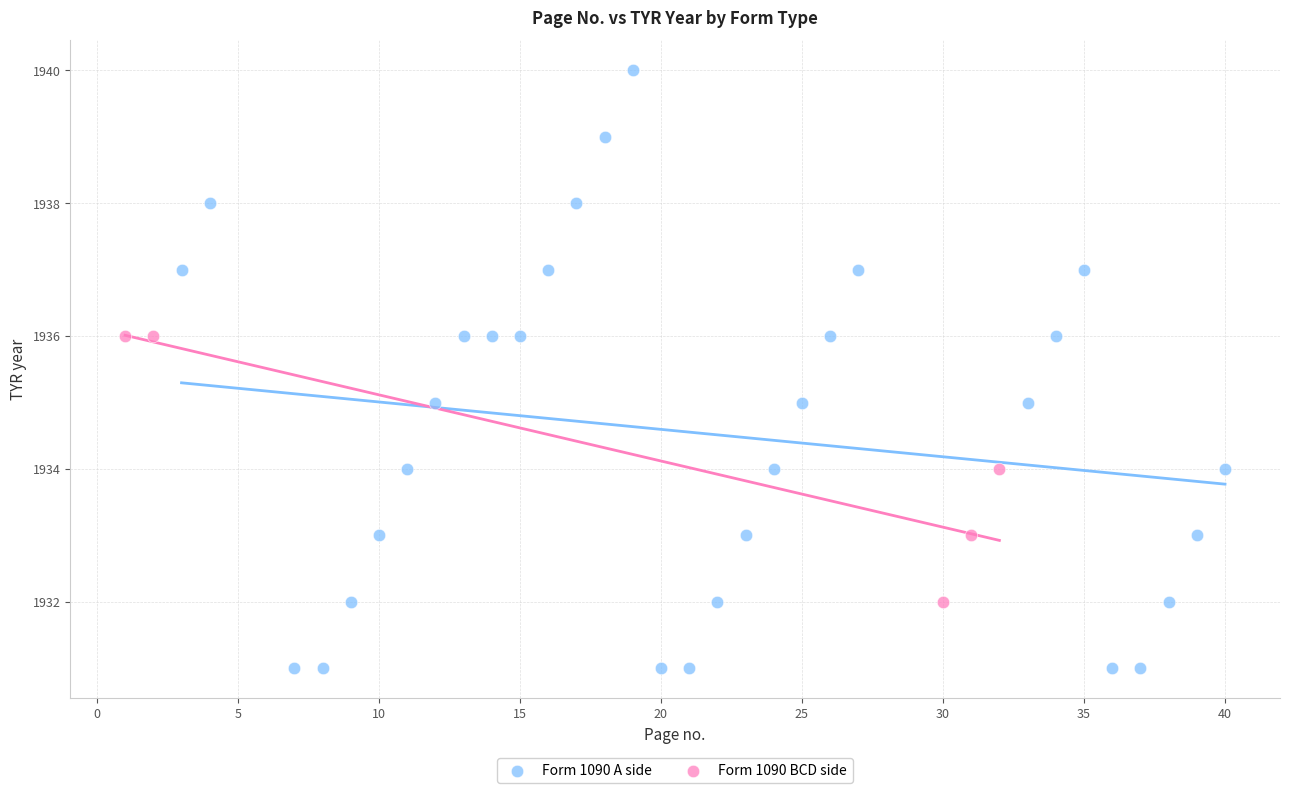

Which series contains the lowest Y value?

Form 1090 A side